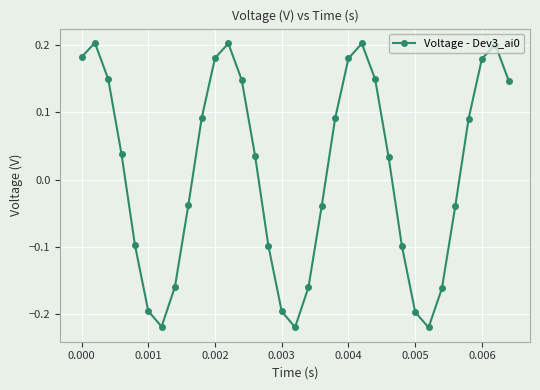

How many data points does each series have?

33